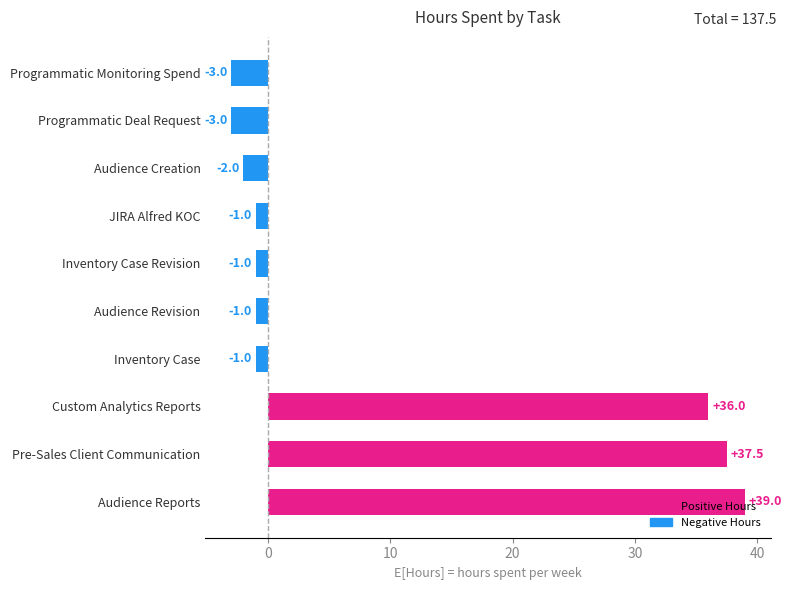

Which has a higher value, Audience Revision or Custom Analytics Reports?

Custom Analytics Reports